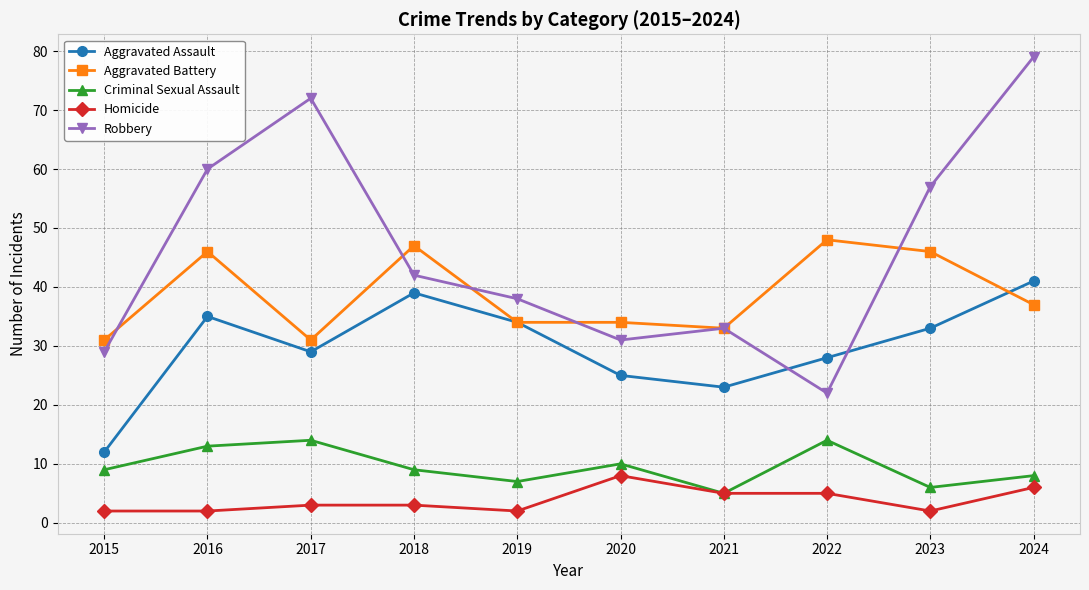

In Aggravated Assault, how many points are lower than both neighbors (excluding endpoints)?

2